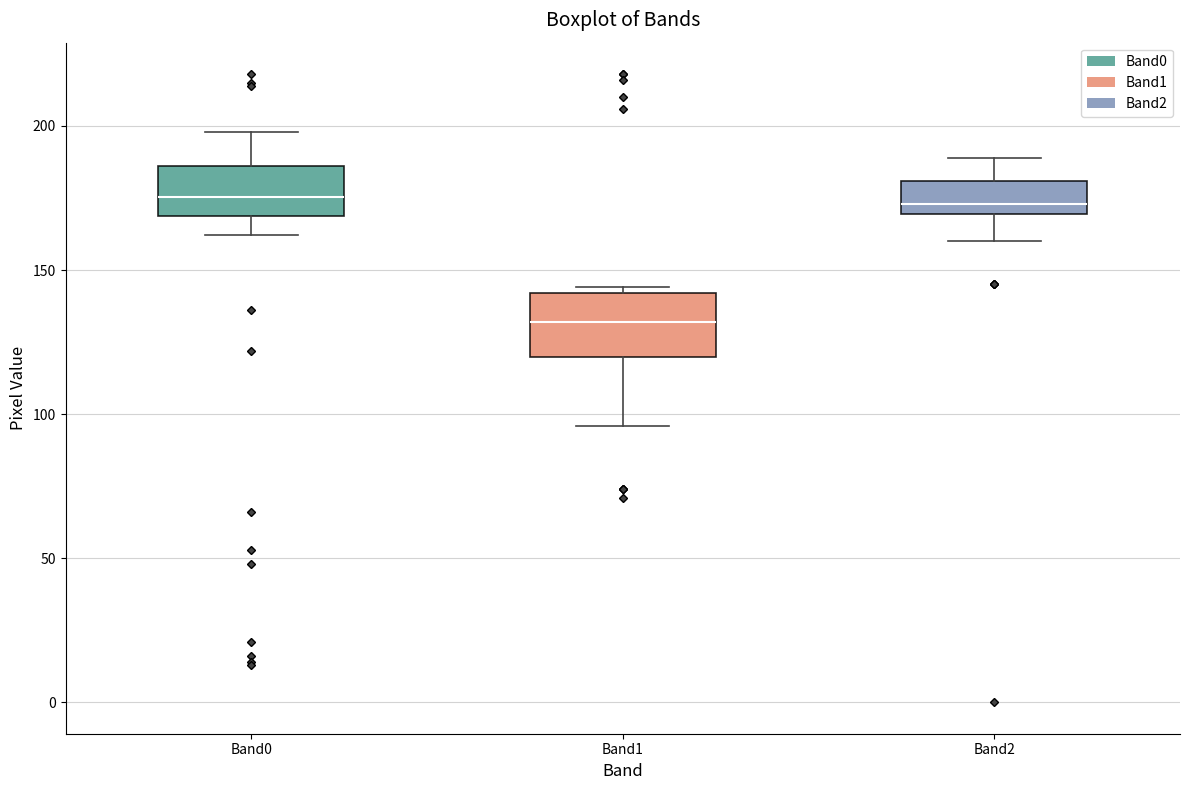

Reading left to right, read every box against the y-axis: the position of its median line, the range the box covers, and the ends of its whiskers. The values are not printed on the chart, so give them approximately, as read against the axis.

Band0: median 175, box 170 to 185, whiskers 160 to 200
Band1: median 130, box 120 to 140, whiskers 95 to 145
Band2: median 175, box 170 to 180, whiskers 160 to 190